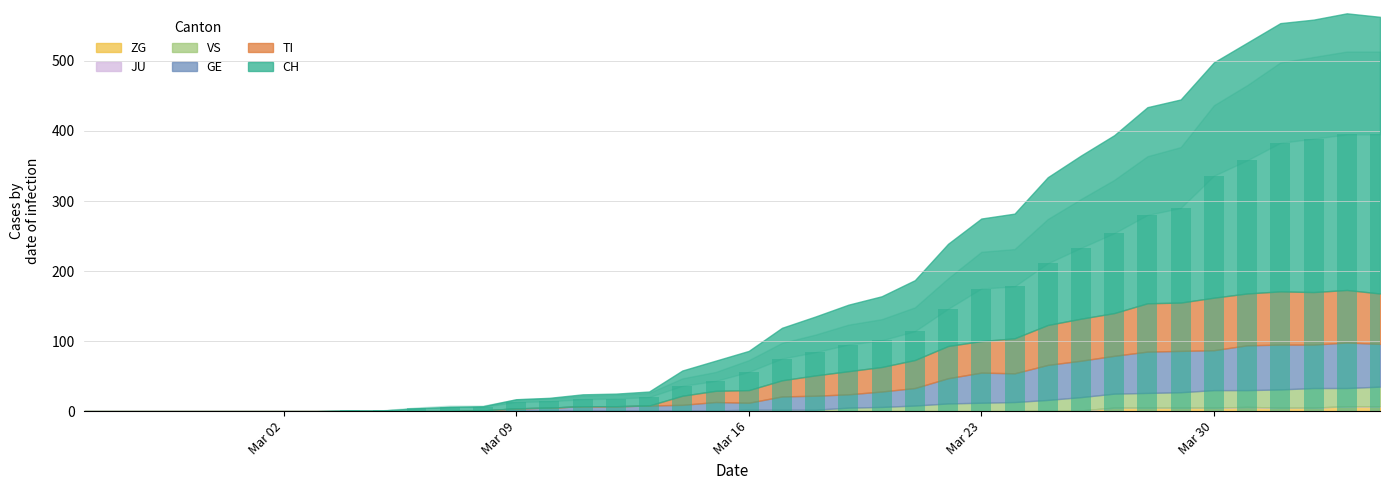

Count the number of data series in this chart.

1